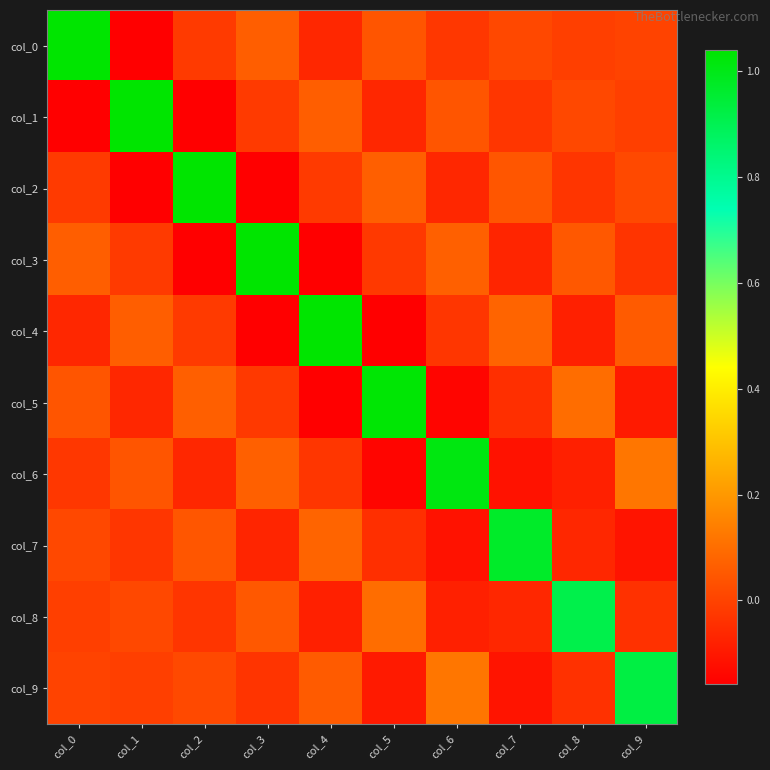

What is the difference between the highest and lowest values at col_5?

1.2